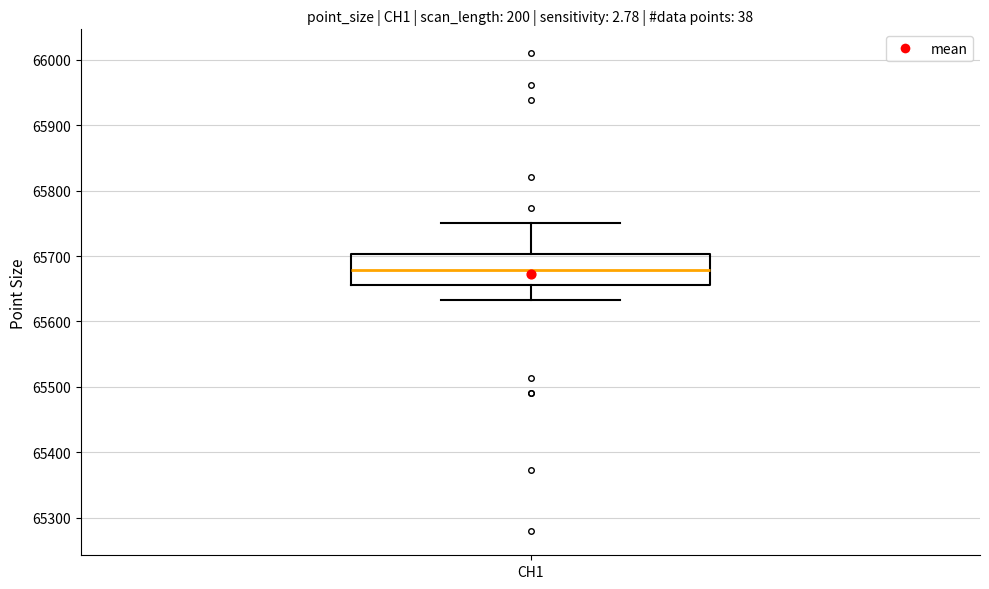

Read this box plot against the y-axis: the position of the median line, the range covered by the box, and the ends of both whiskers. The values are not printed on the chart, so give them approximately, as read against the axis.

median 65680, box 65660 to 65700, whiskers 65630 to 65750